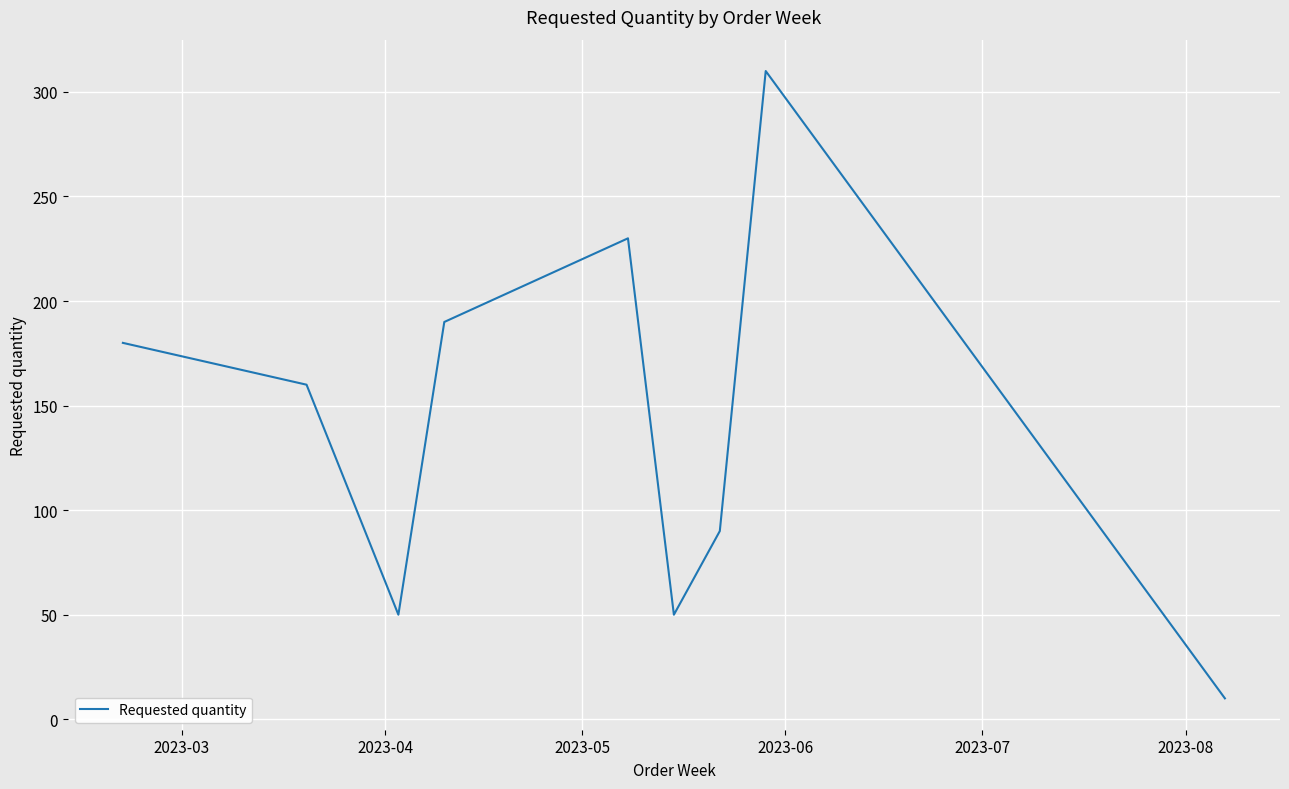

Reading right to left, what are all the values shown in this chart?

10	310	90	50	230	190	50	160	180